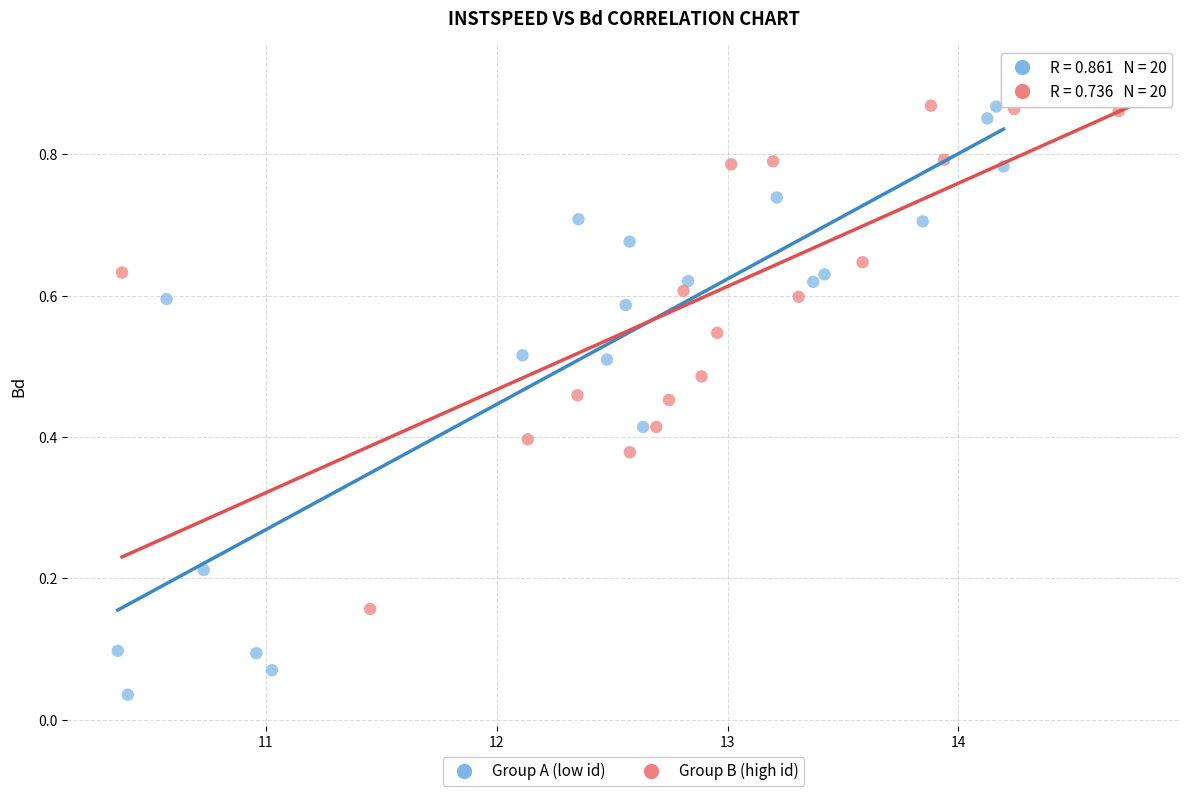

Which series has the widest spread of Y values?

Group A (low id)